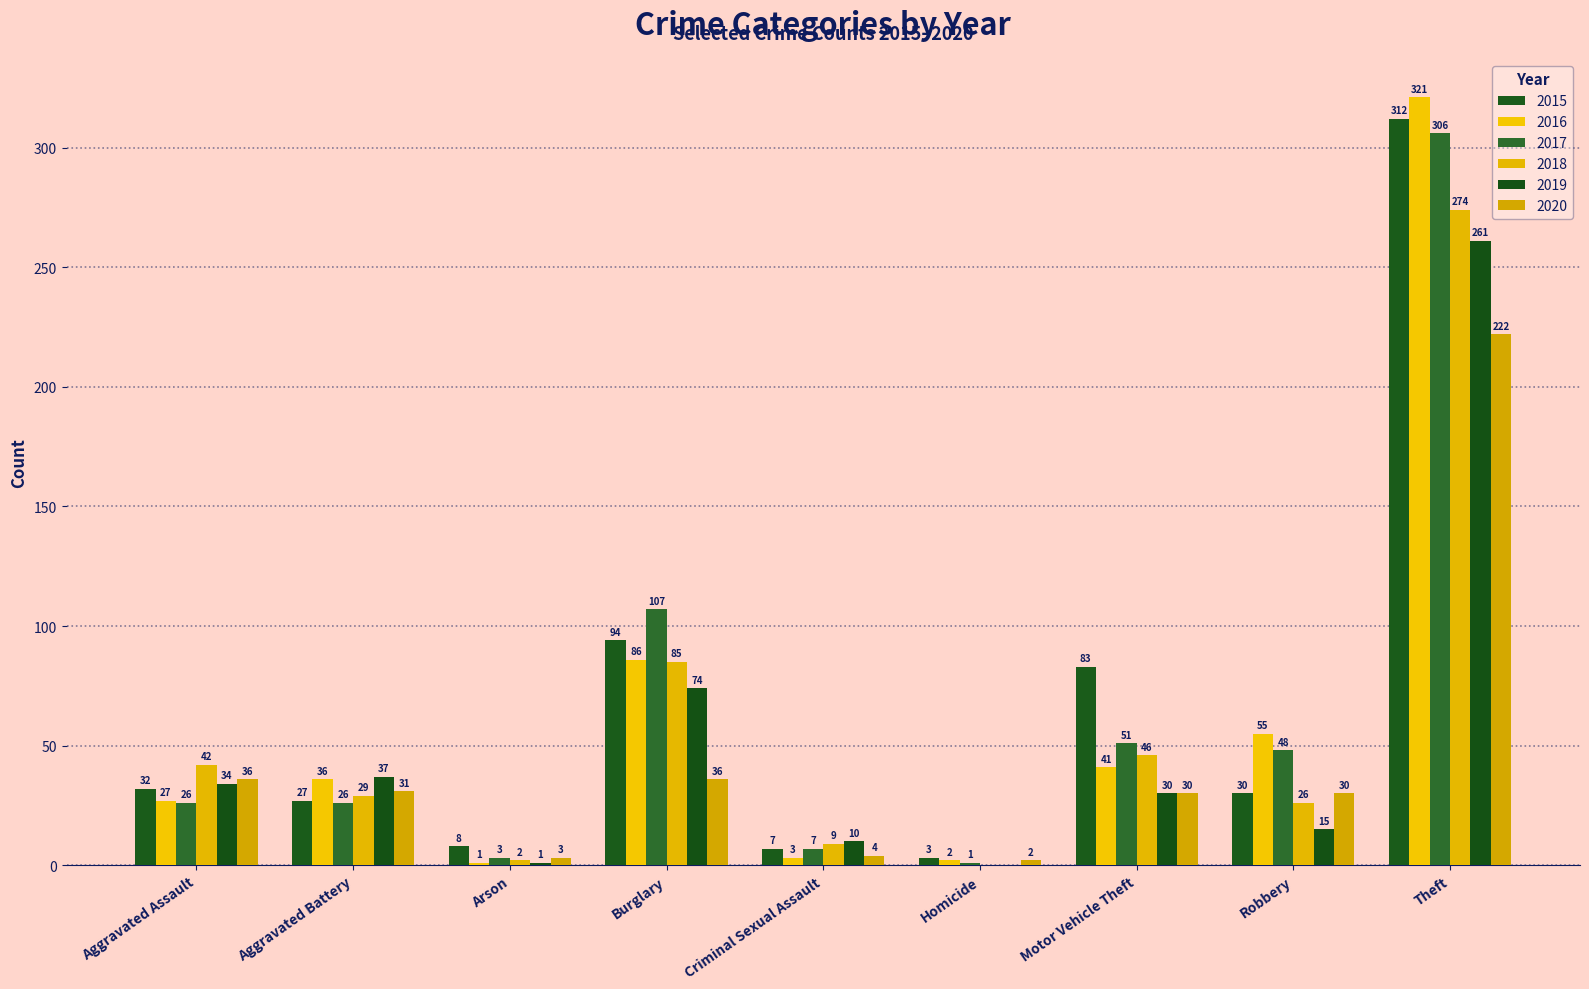

Reading left to right, extract all data points from this chart.

2015: 32	27	8	94	7	3	83	30	312
2016: 27	36	1	86	3	2	41	55	321
2017: 26	26	3	107	7	1	51	48	306
2018: 42	29	2	85	9	0	46	26	274
2019: 34	37	1	74	10	0	30	15	261
2020: 36	31	3	36	4	2	30	30	222